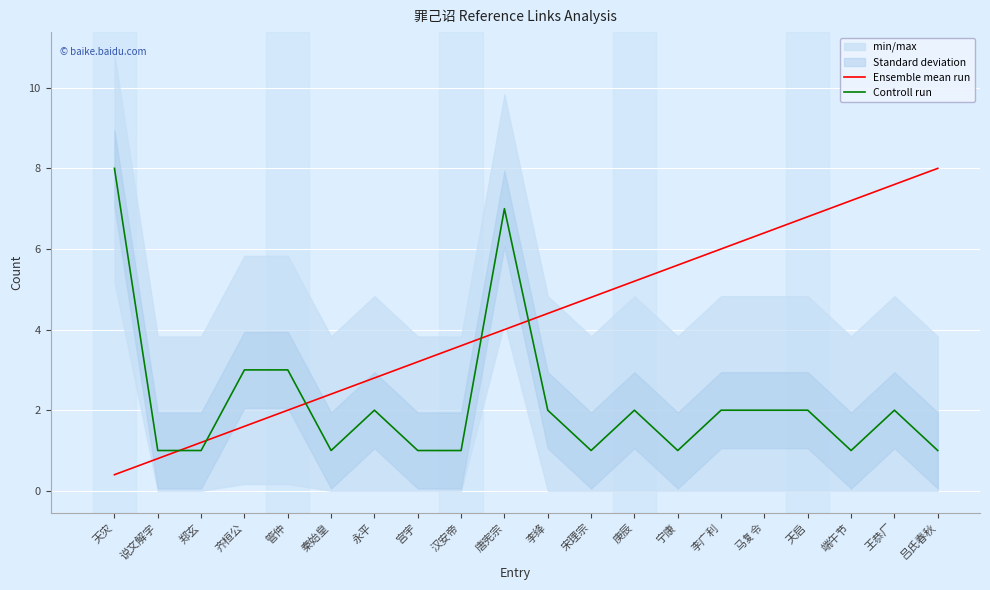

True or false: Controll run has a value of 1.6 at 宋理宗.

False